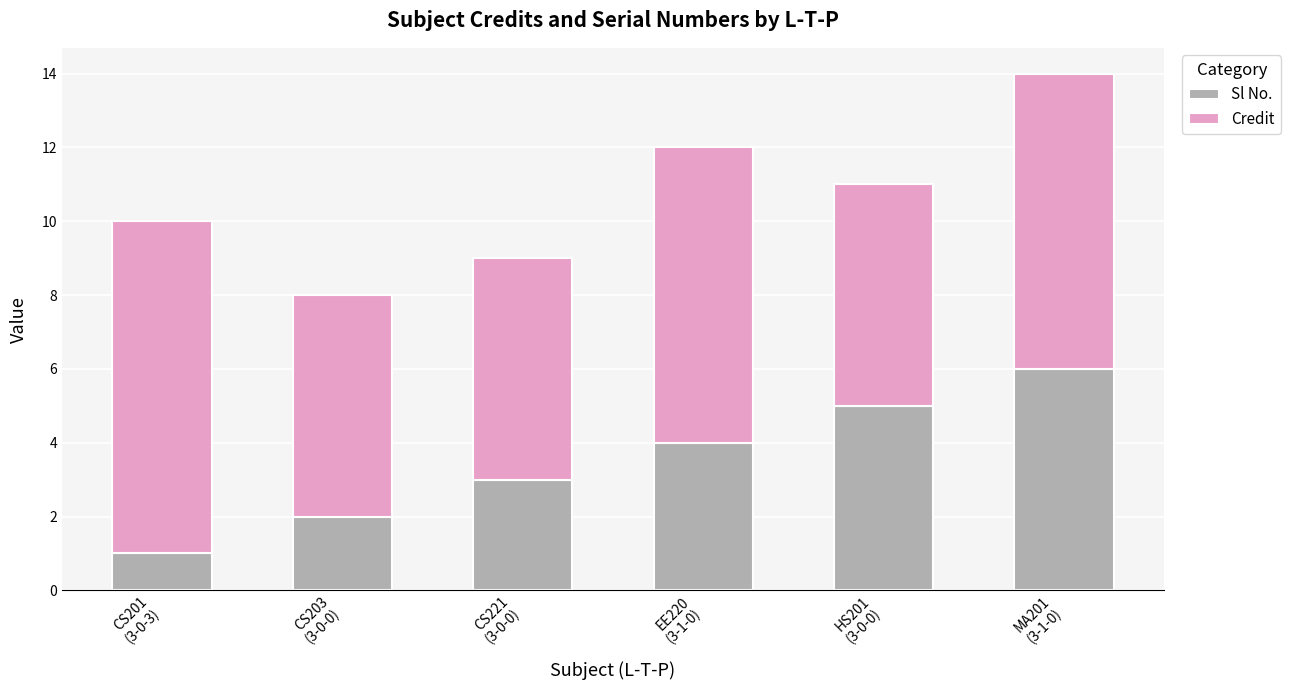

What is the sum of all Sl No. values?

21